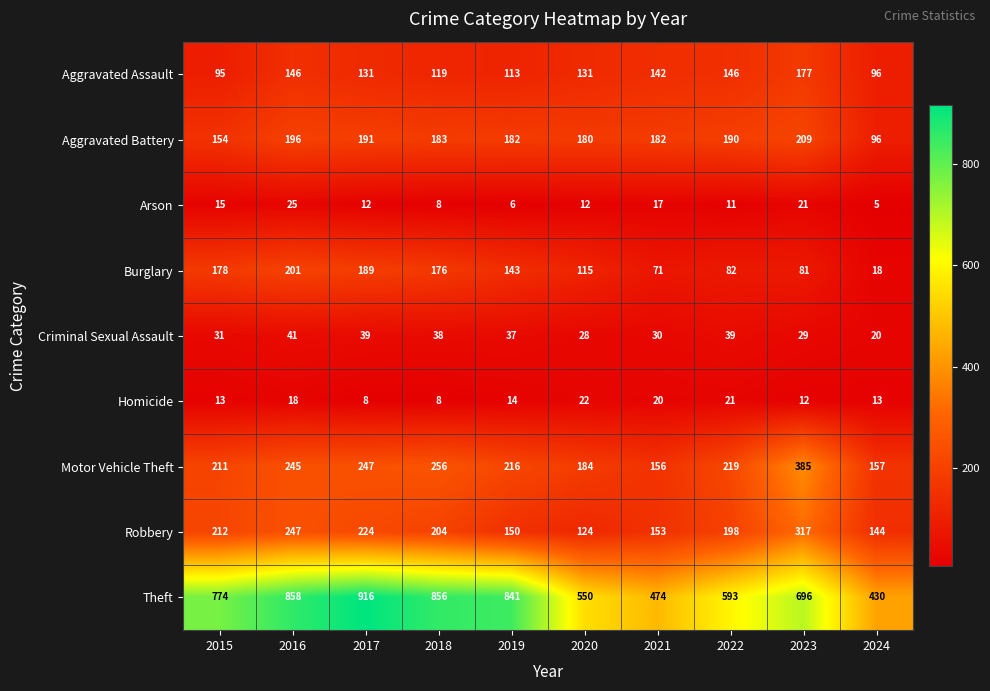

What is the difference between the Homicide values at 2019 and 2021?

6